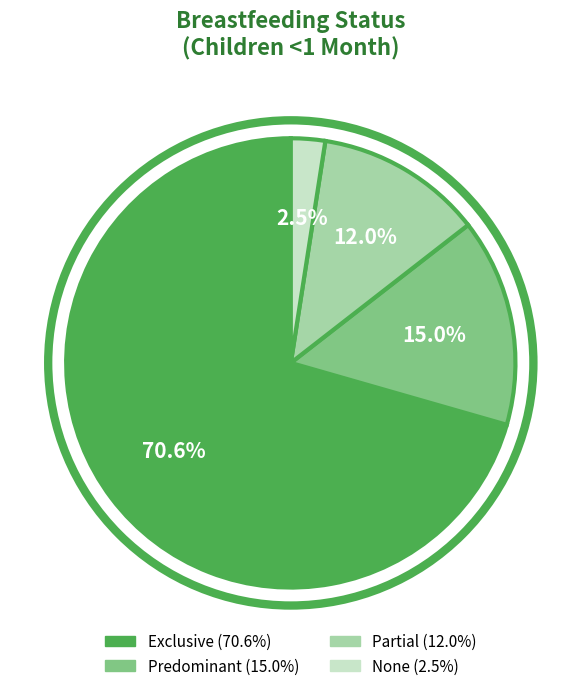

How many slices are in this pie chart?

4